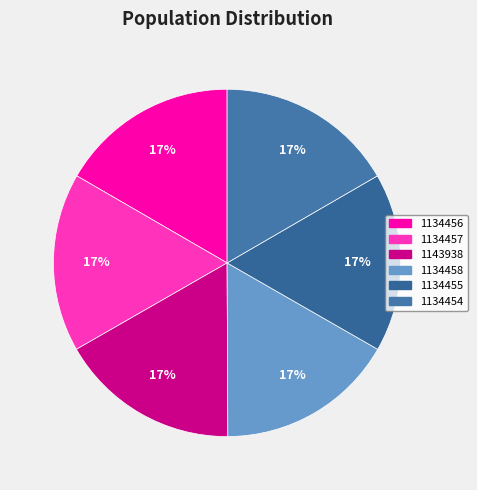

Does 1143938 represent more than half of the total?

No